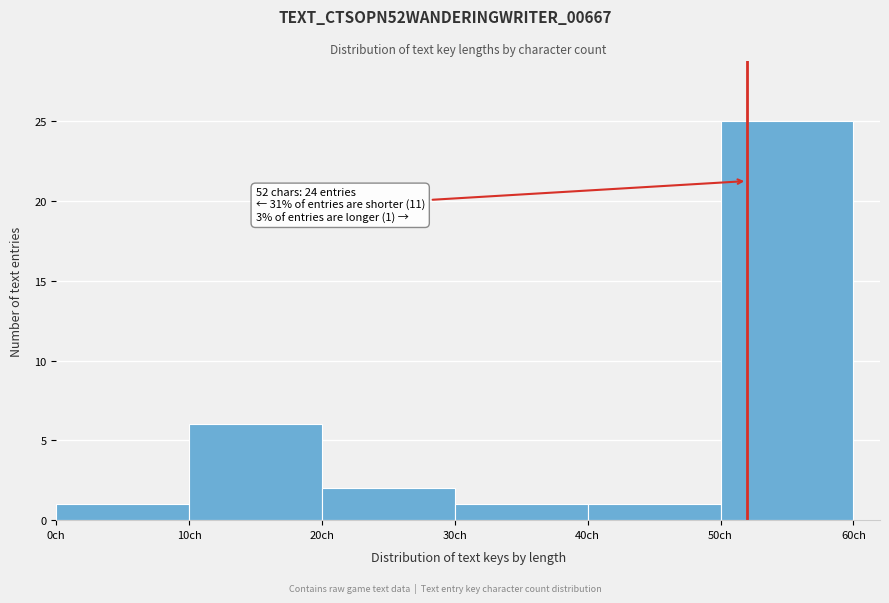

Over which range of the x-axis is the bar tallest?

50 to 60